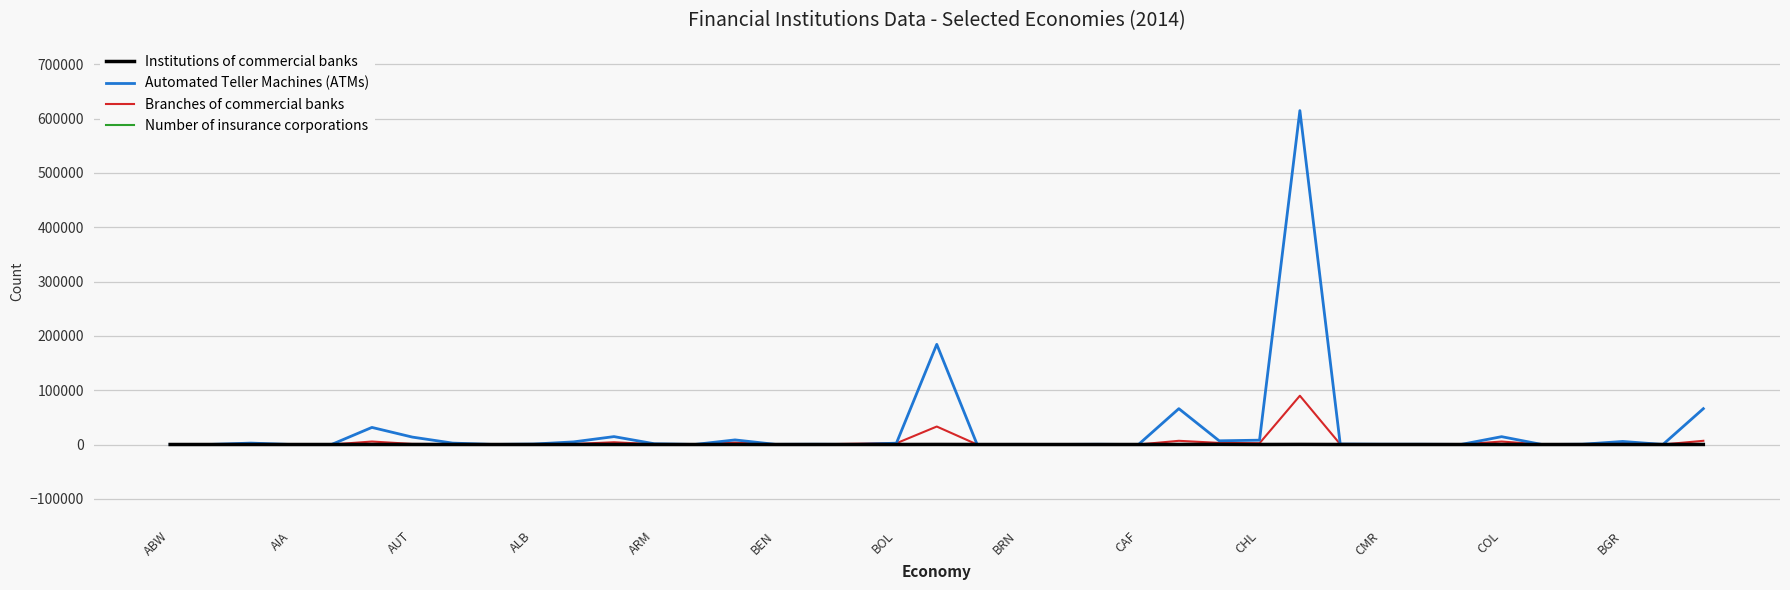

Which series has the largest range (max minus min)?

Automated Teller Machines (ATMs)